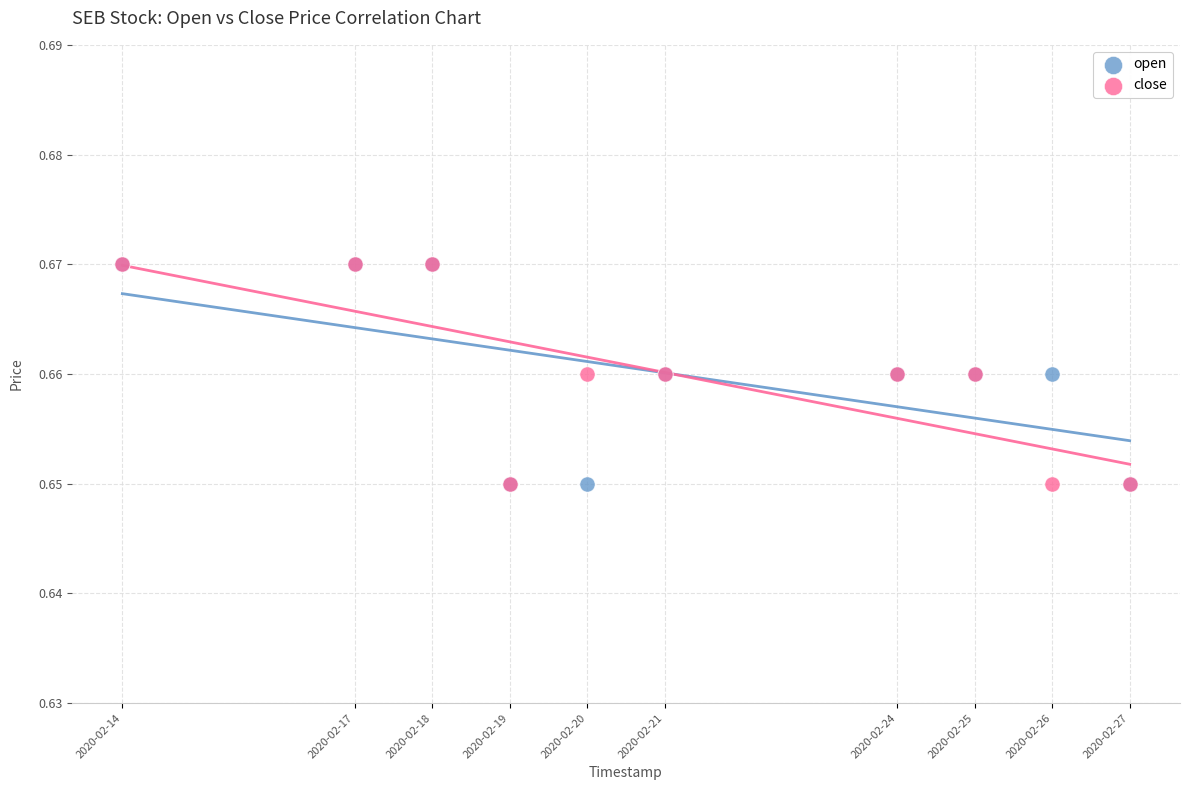

What are all the series names shown in the legend?

open, close